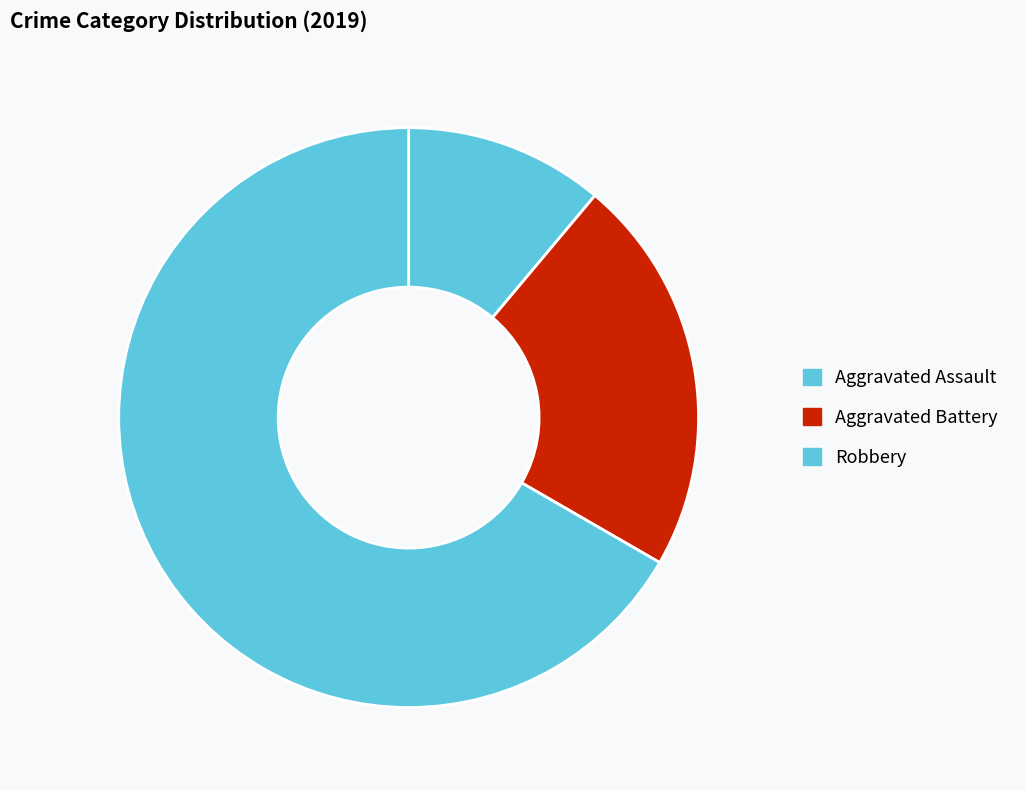

Rank the categories by value from lowest to highest.

Aggravated Assault, Aggravated Battery, Robbery